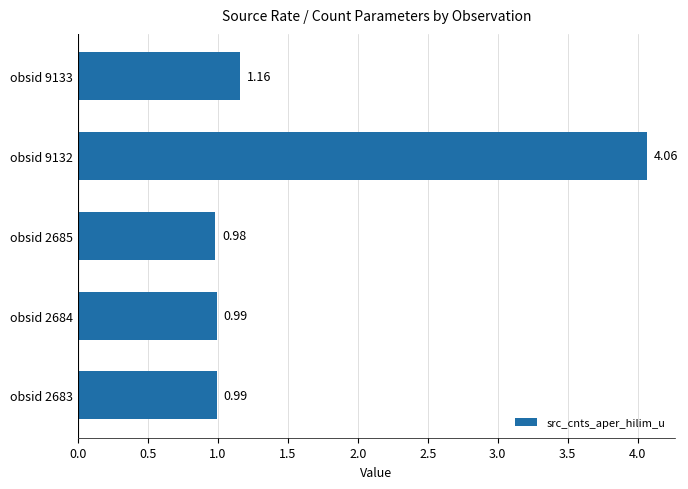

Are the bars horizontal?

Yes